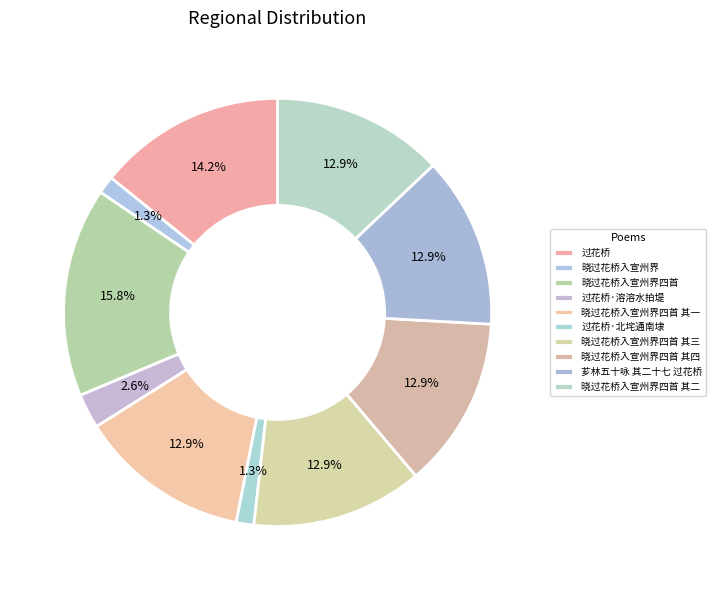

To the nearest percent, what is the difference between the largest and smallest slice percentages?

14%